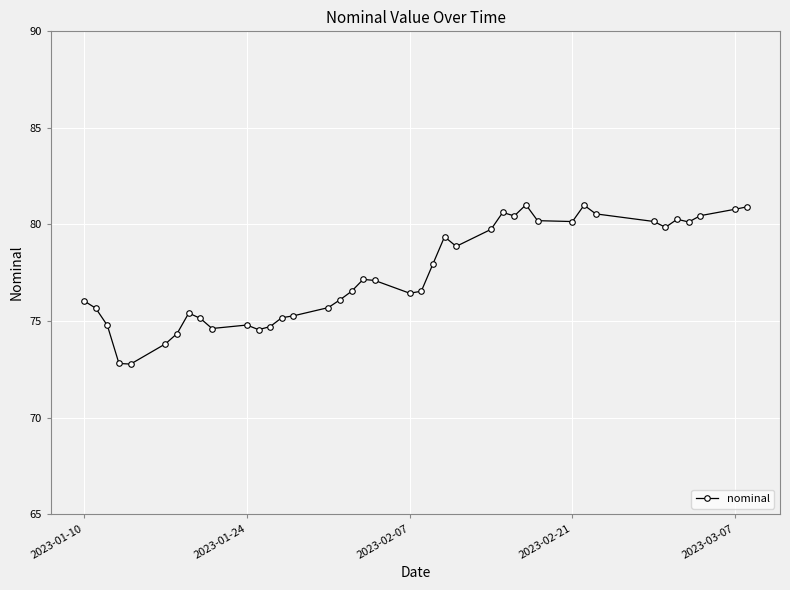

What is the maximum value shown in the chart?

81.0